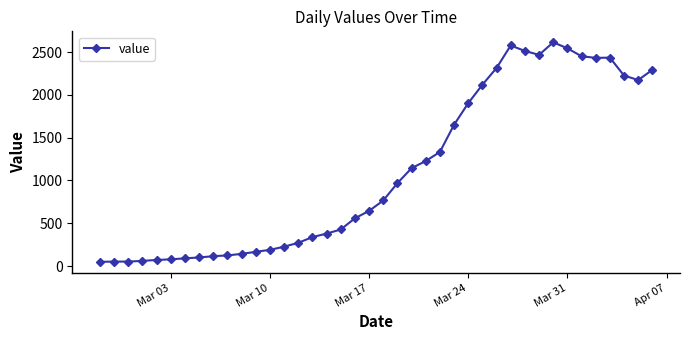

What is the value of the 13th point from the left?

189